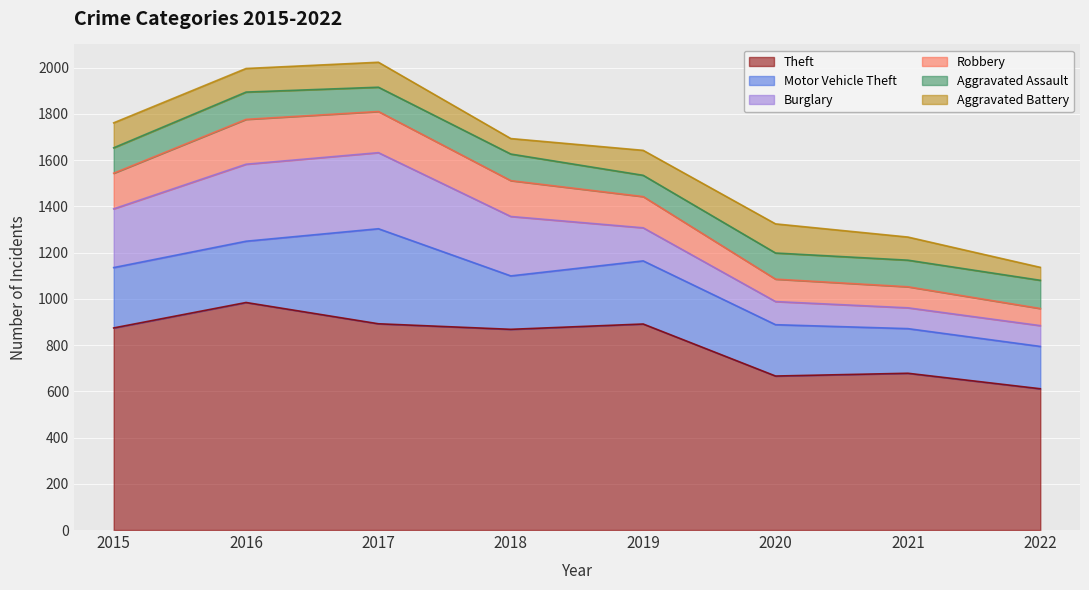

What are all the series names shown in the legend?

Theft, Motor Vehicle Theft, Burglary, Robbery, Aggravated Assault, Aggravated Battery